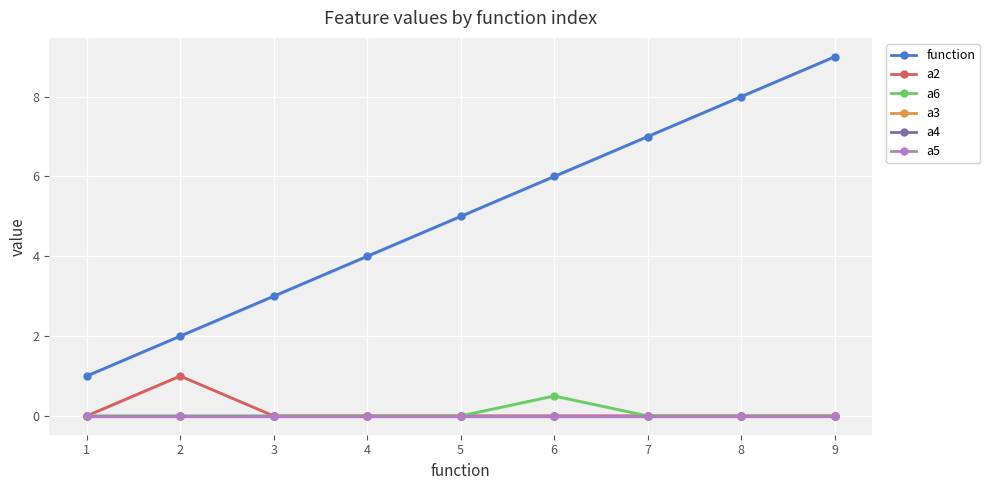

Is it true that a2 equals 0.0 at 6?

True